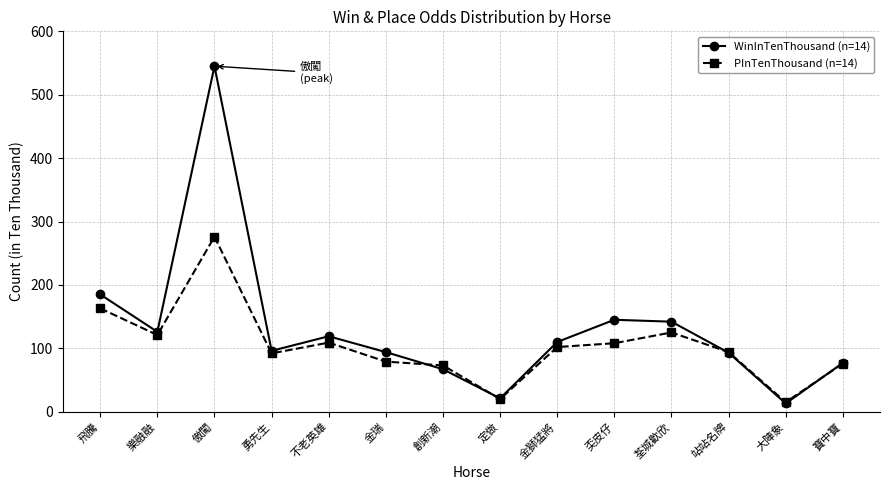

Which series has the widest spread of values?

WinInTenThousand (n=14)